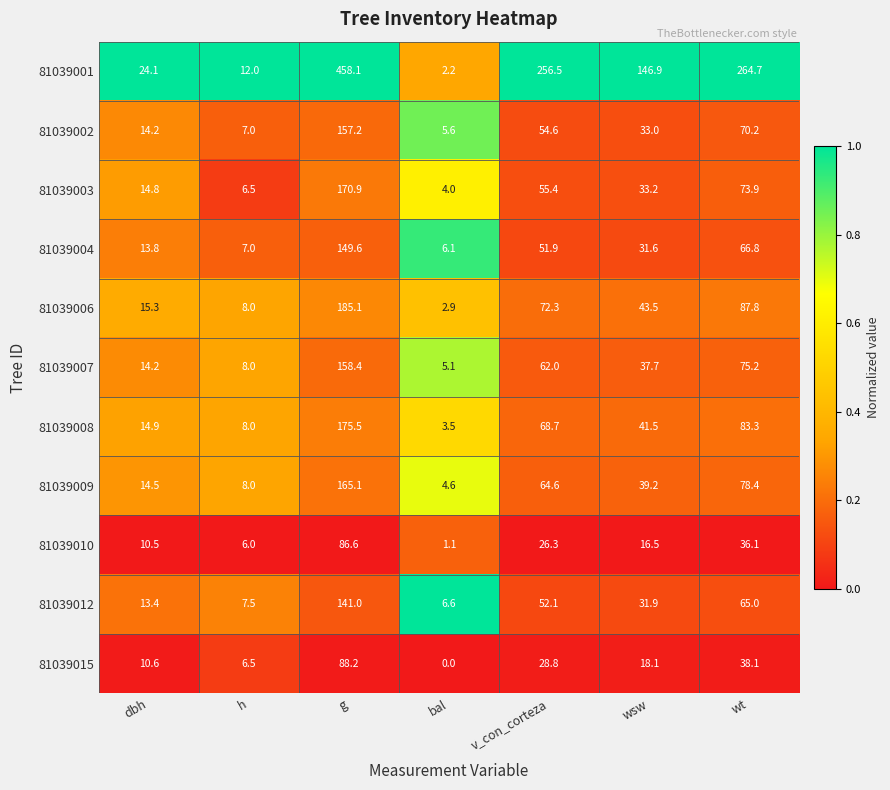

Which series changed the most between wsw and wt?

81039001